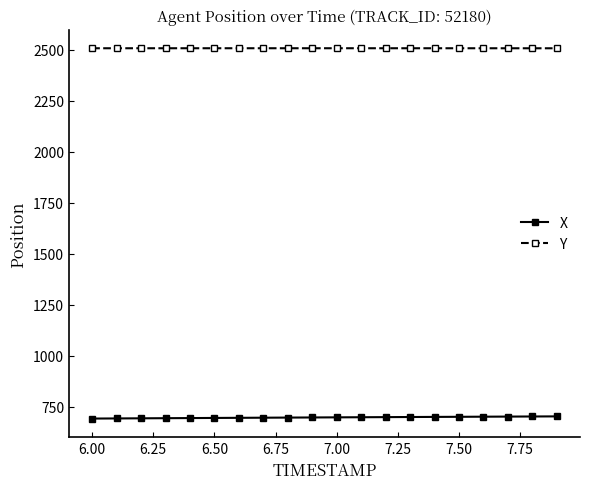

What is the value of the Y point at the 4th from the left?

2506.8